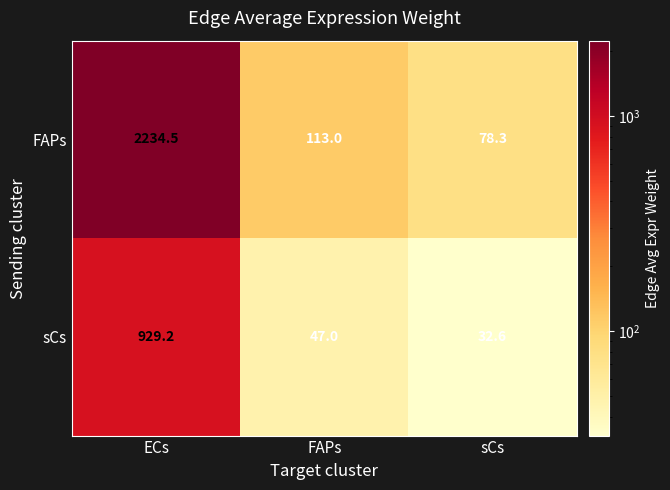

What is the difference between the maximum and minimum values in the sCs series?

896.6